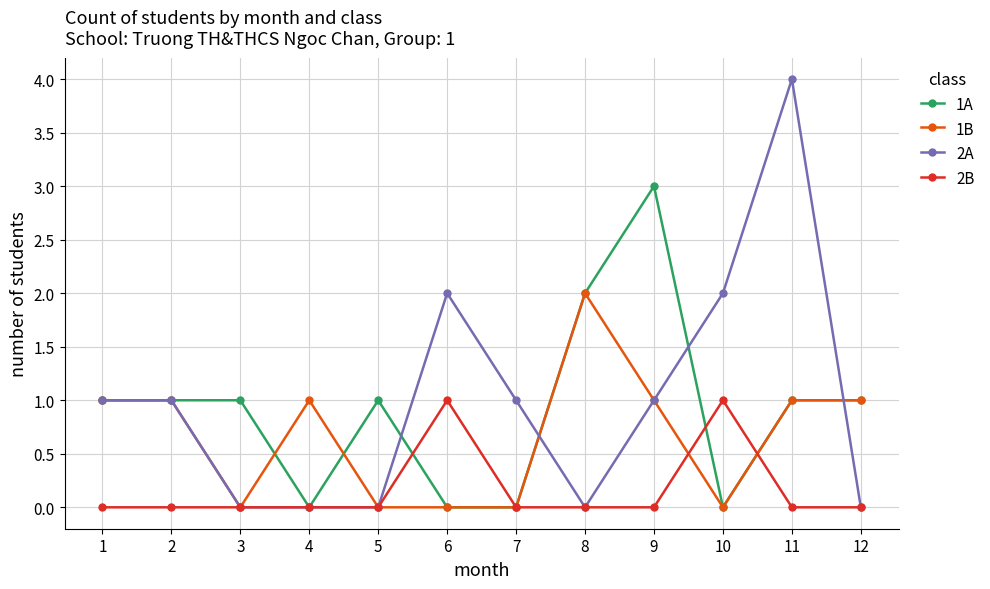

Is it true that 1A equals 0 at 5?

False